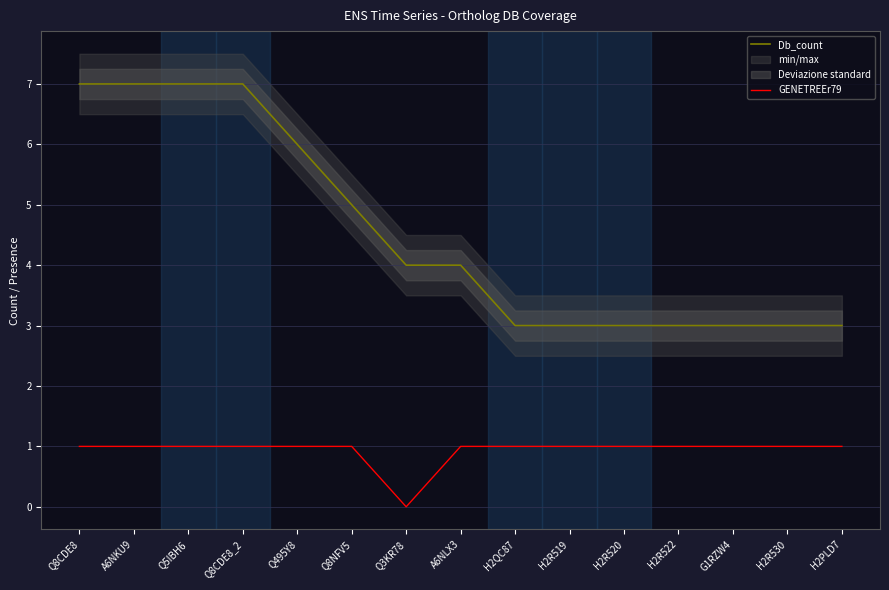

At which category is the sum across all series the highest?

Q8CDE8